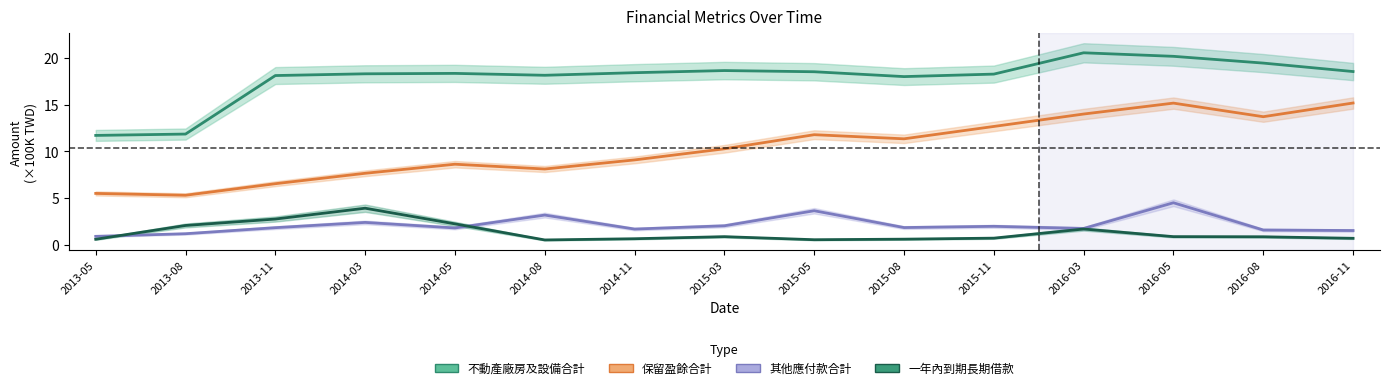

In 不動產廠房及設備合計, how many points are higher than both neighbors (excluding endpoints)?

3